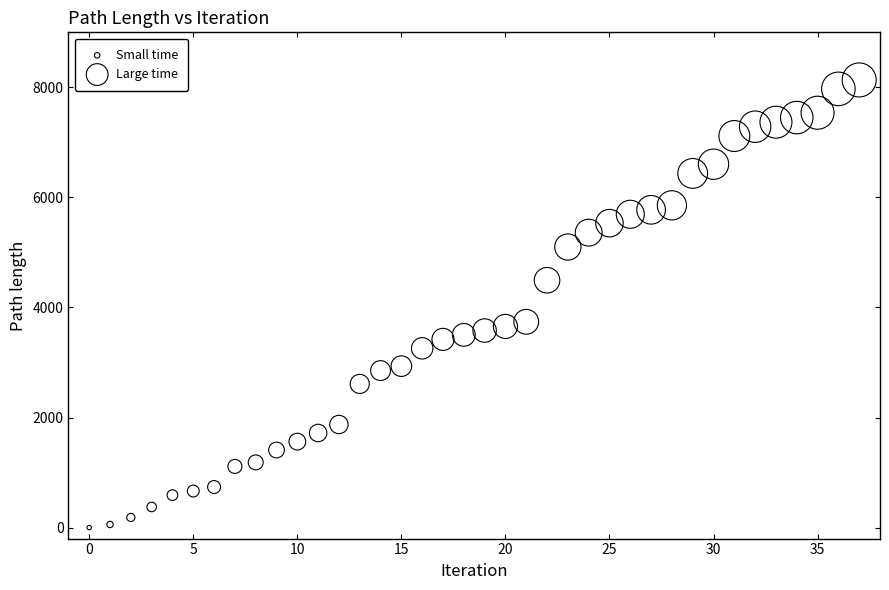

What is the range of Y values (max minus min)?

8134.3